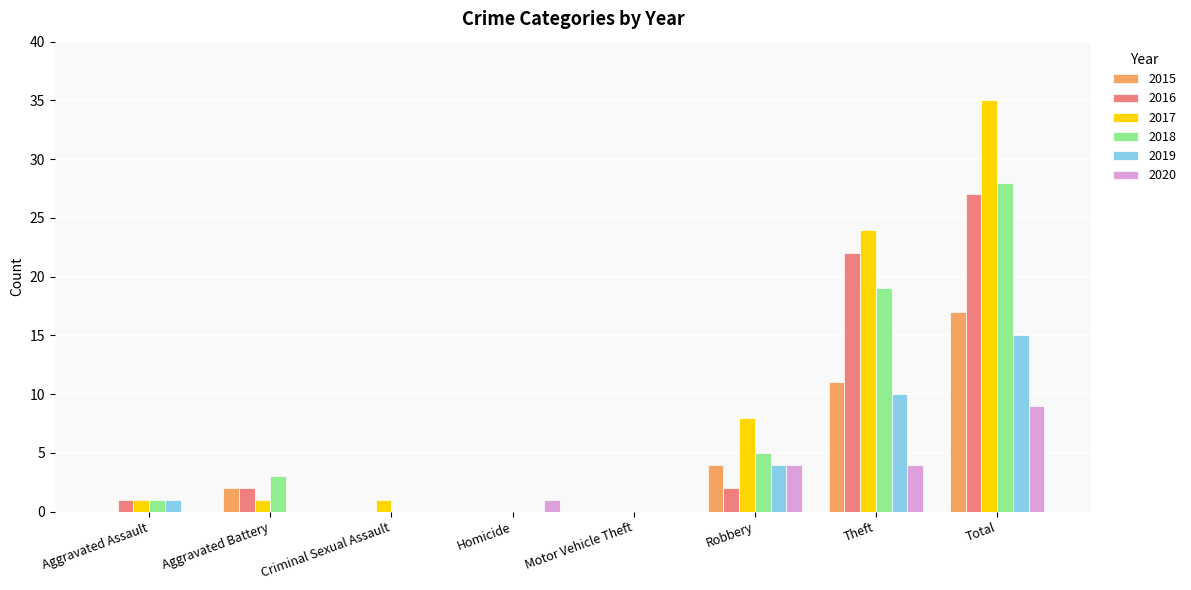

Is it true that 2015 equals 7 at Robbery?

False